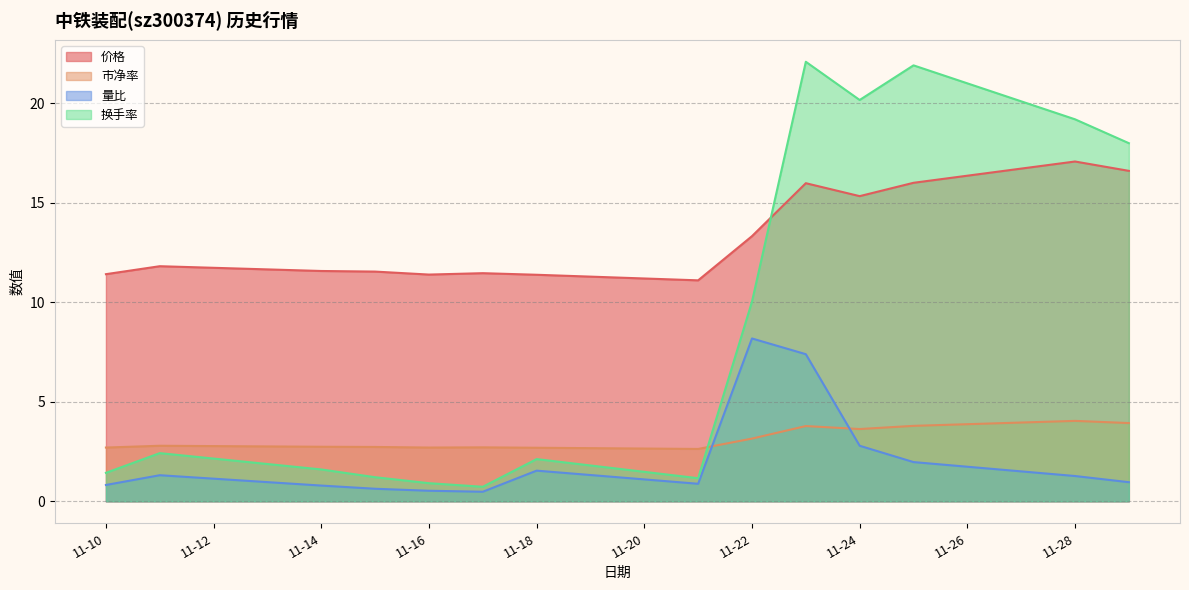

True or false: 量比 and 换手率 intersect in this chart.

False